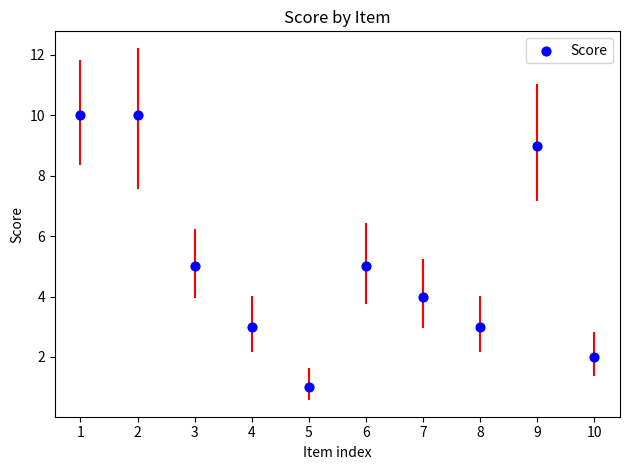

What is the range of Y values (max minus min)?

9